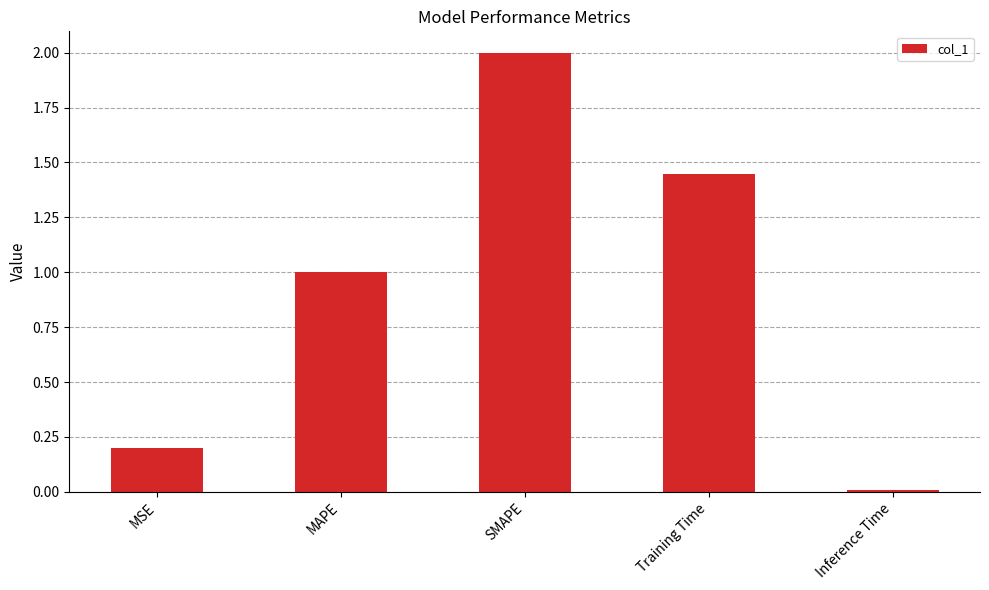

What is the change in value from MSE to Inference Time?

-0.2